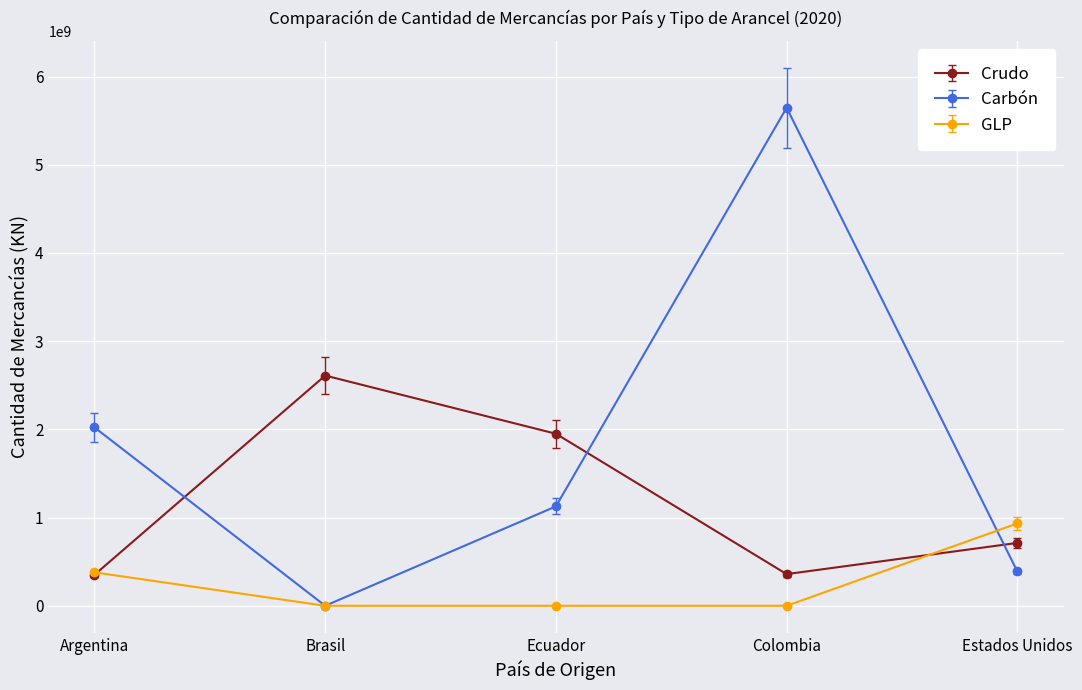

What is the difference between the maximum and minimum values in the Carbón series?

5646533186.2